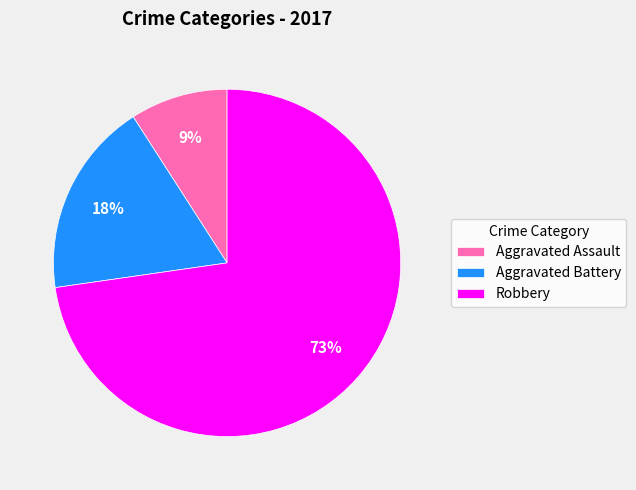

What is the majority slice?

Robbery